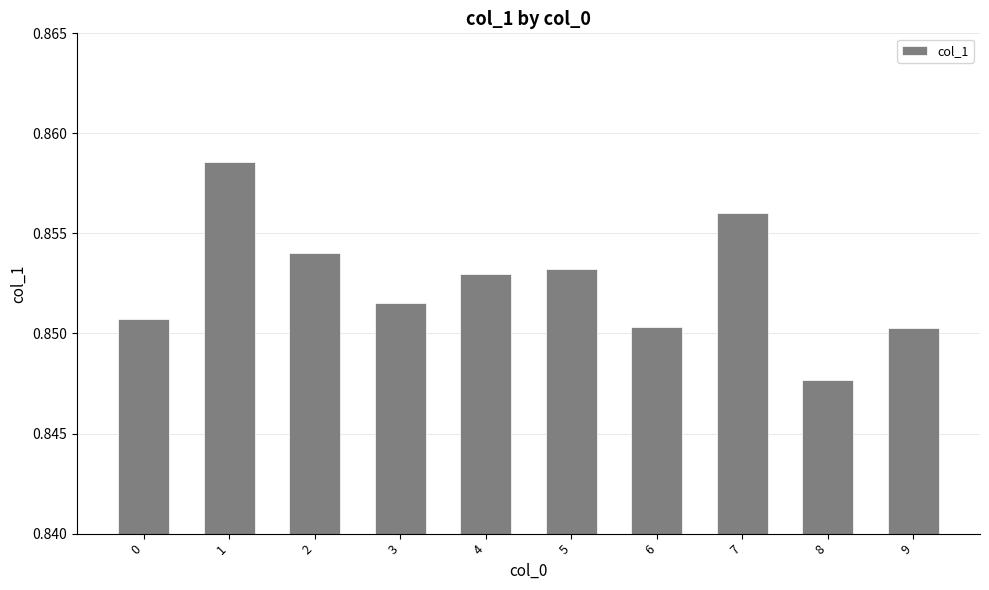

The chart shows a value of 1.3 at 9. True or false?

False